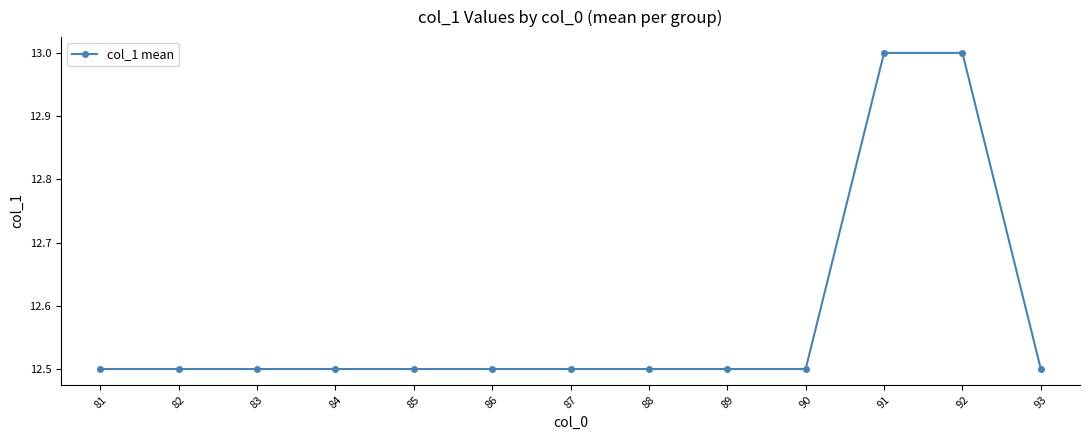

Which has a higher value, 87 or 92?

92